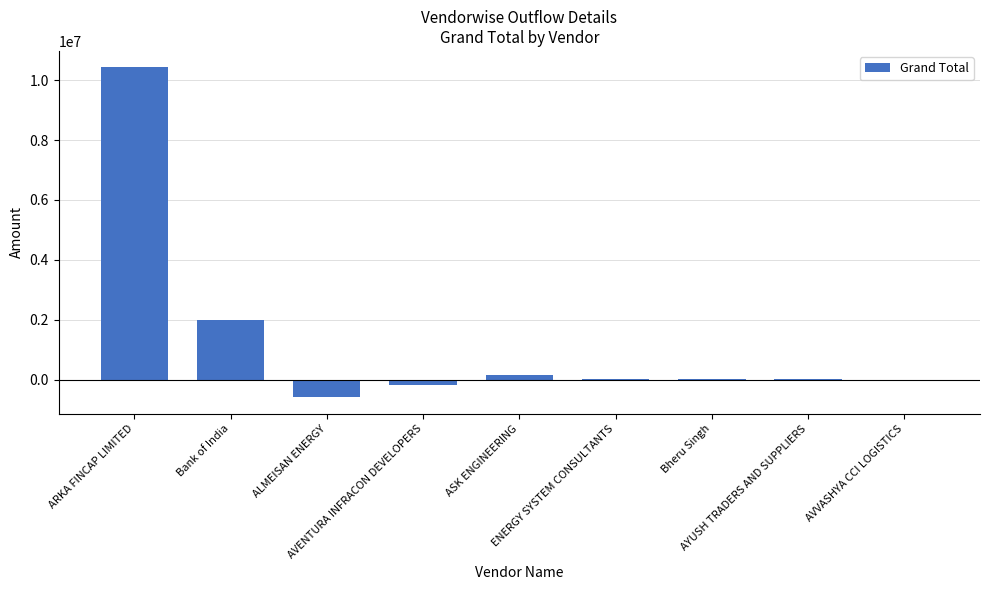

What is the maximum value shown in the chart?

10426140